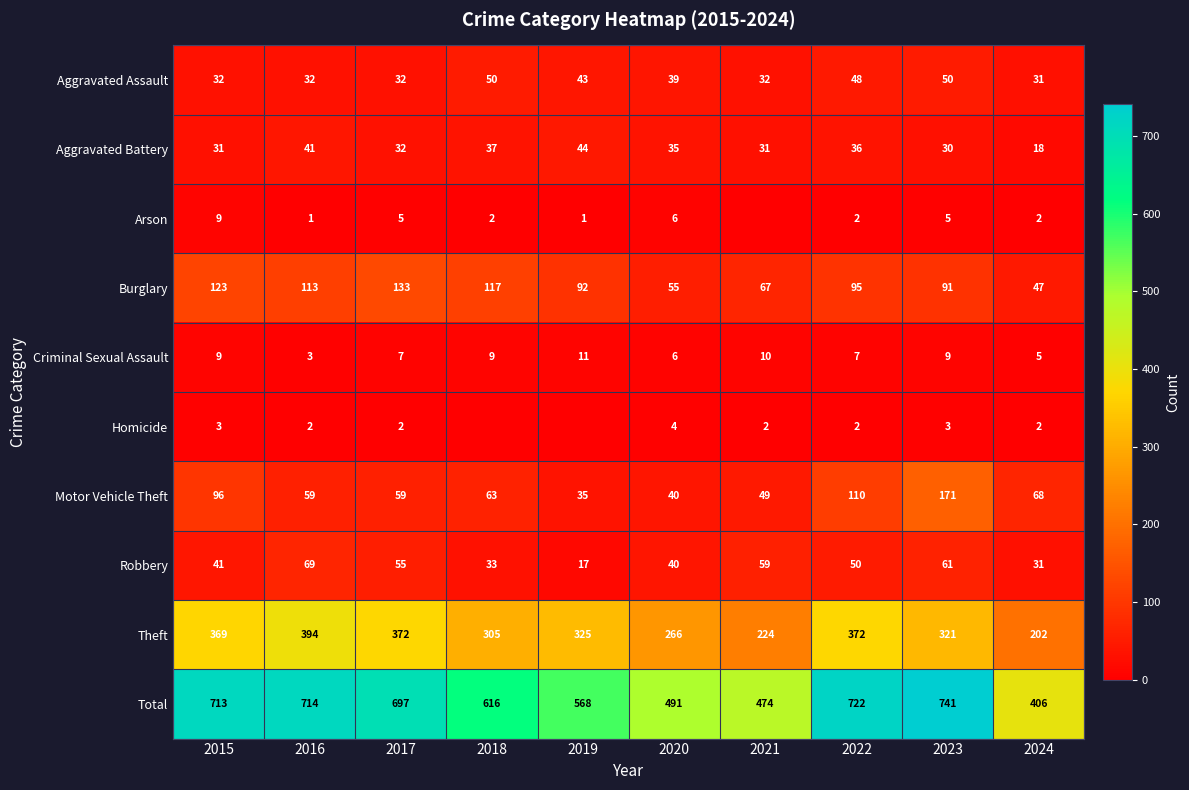

At which label does Theft reach its peak?

2016